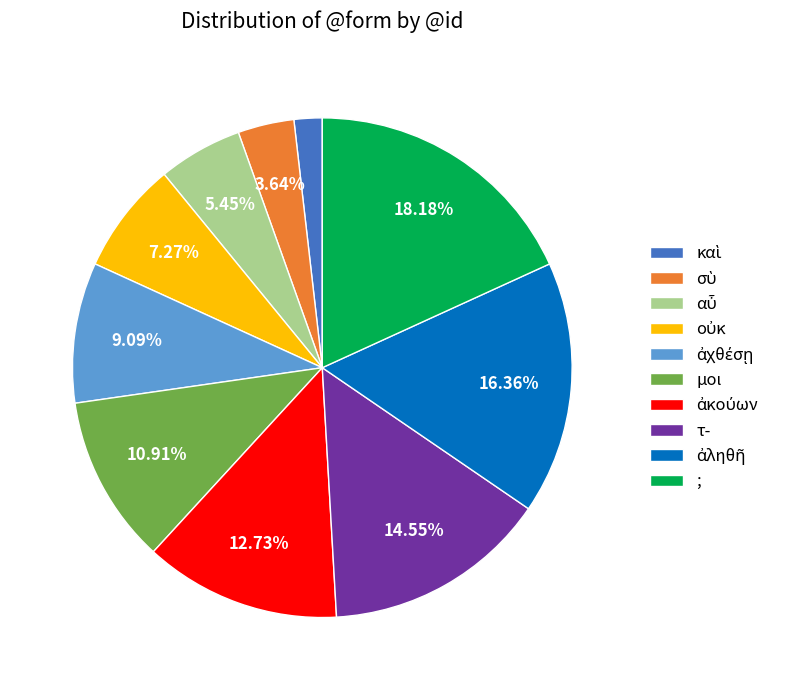

Does any single category account for the majority?

No